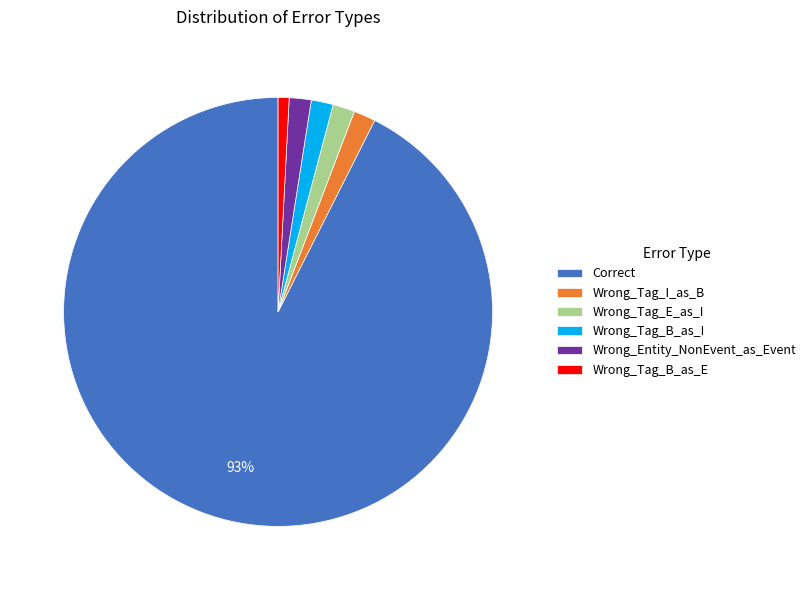

Which category has the biggest portion of the pie?

Correct